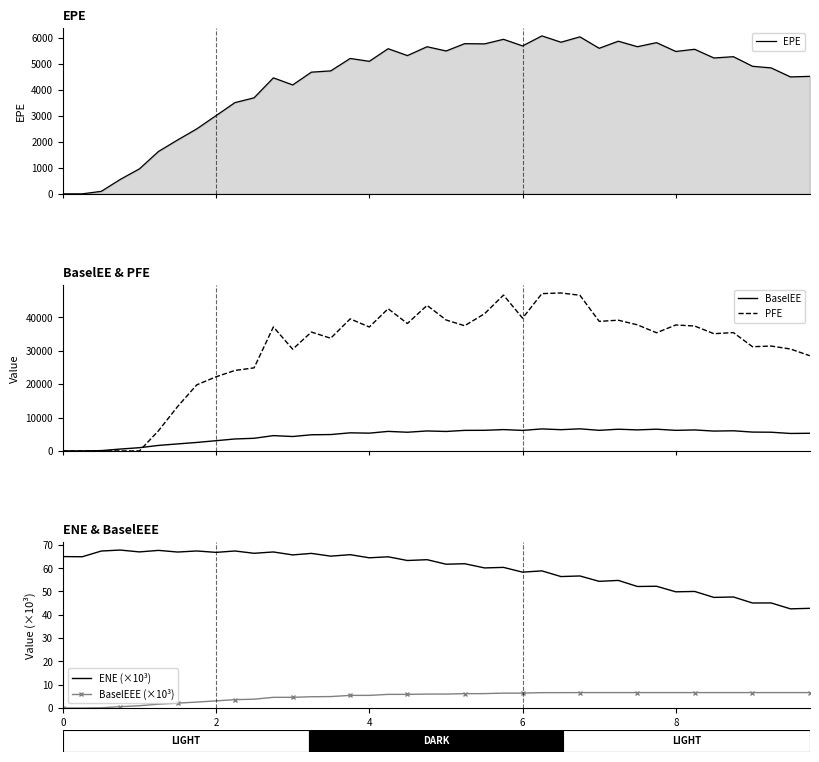

How many values in the PFE series exceed 35580?

20